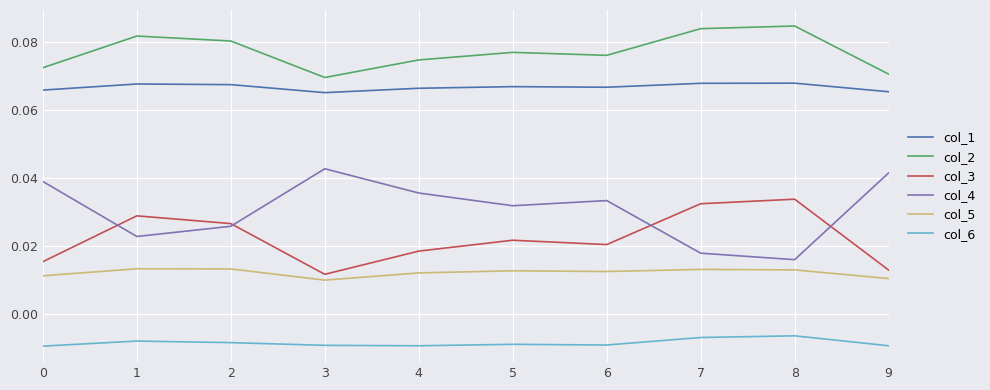

Rank the series by their maximum value, from highest to lowest.

col_2, col_1, col_4, col_3, col_5, col_6